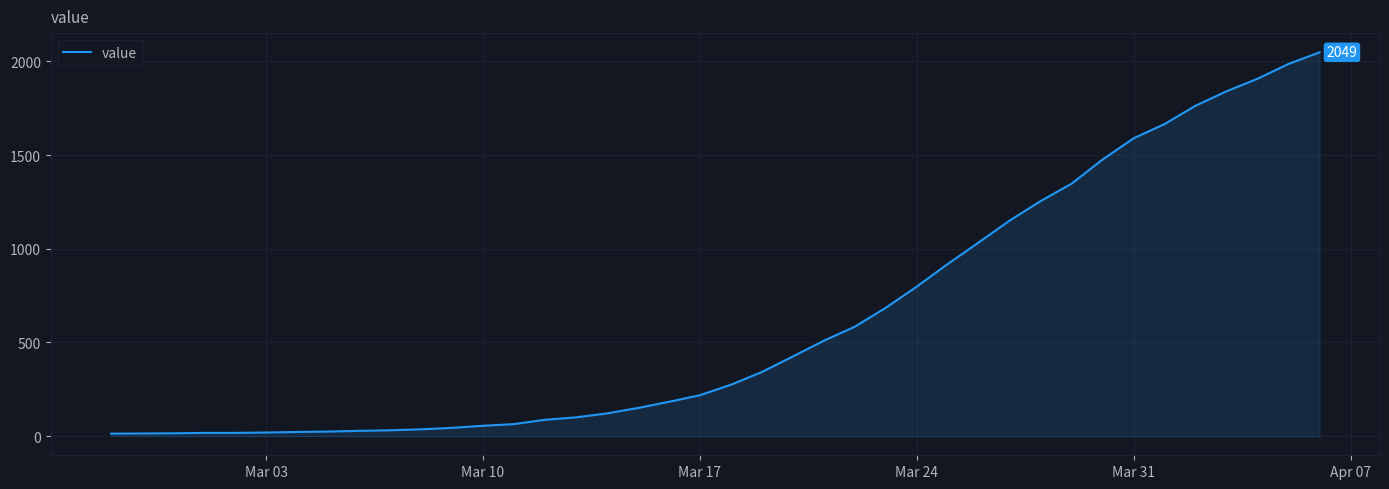

What is the difference between the second highest and minimum values?

1974